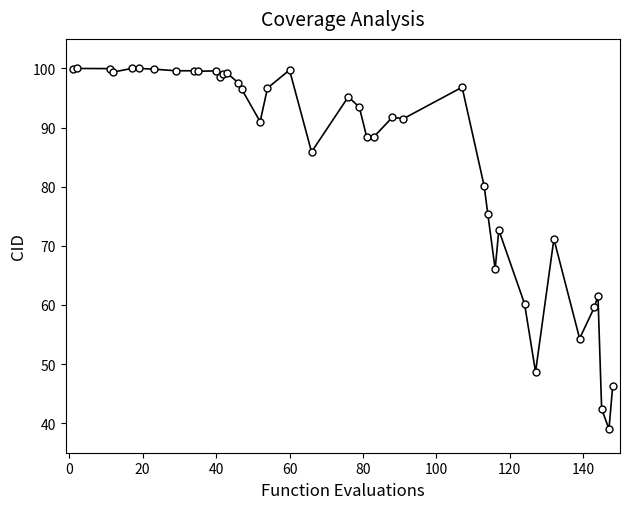

What is the value of the 5th point from the left?

100.0